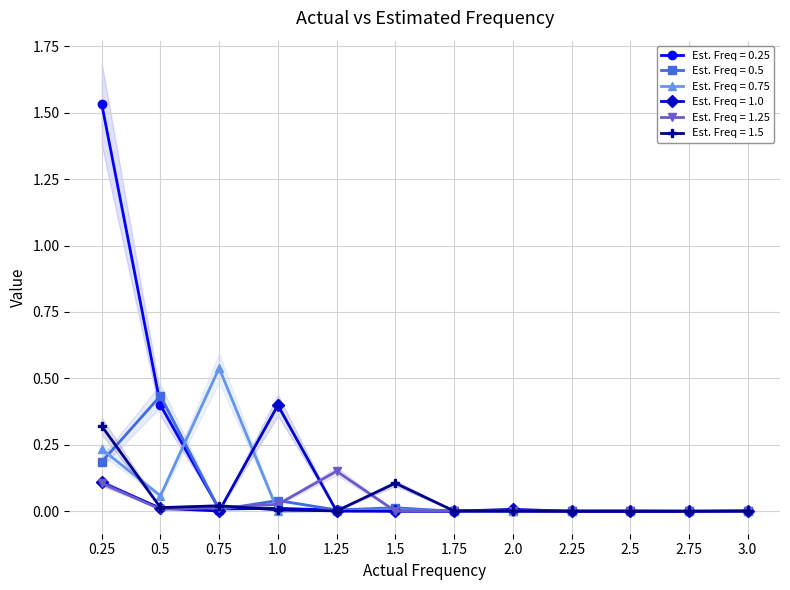

What is the label of the 11th point from the left?

2.75